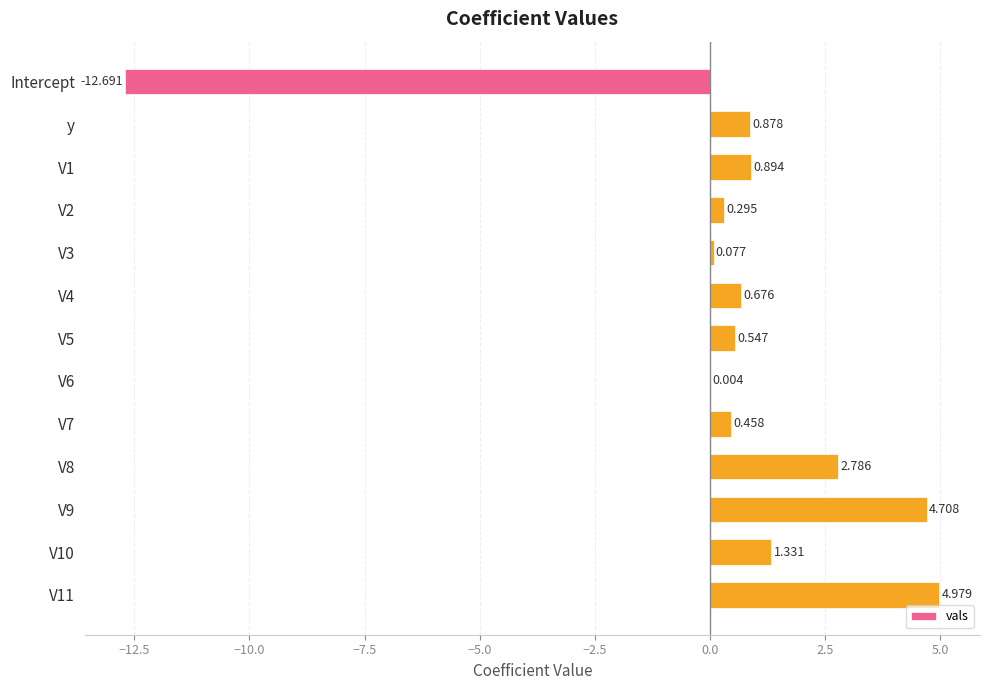

Count the number of values greater than 0.

12